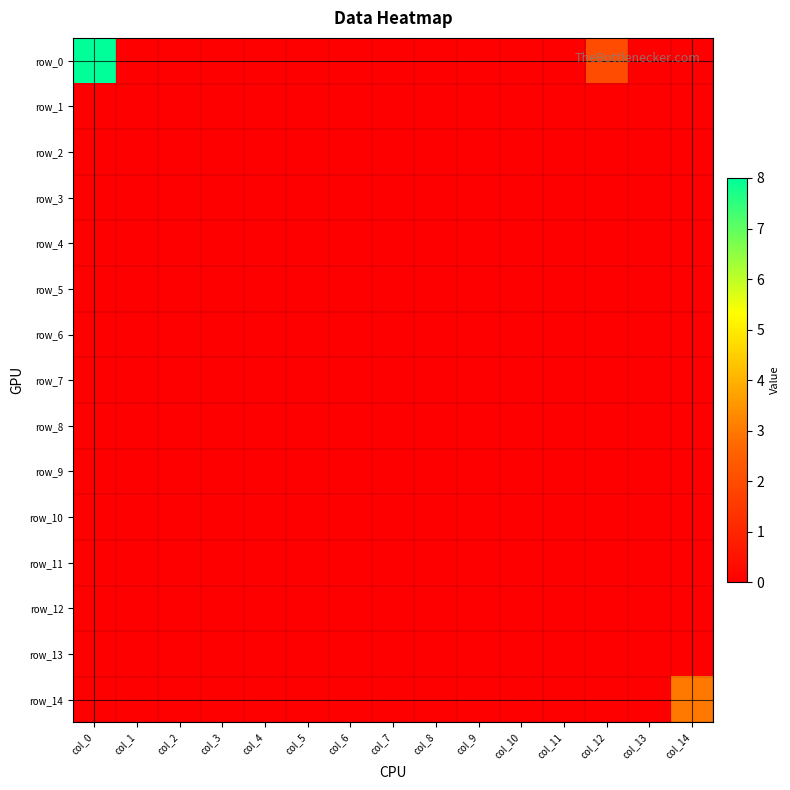

At how many categories does at least one series exceed 4?

1